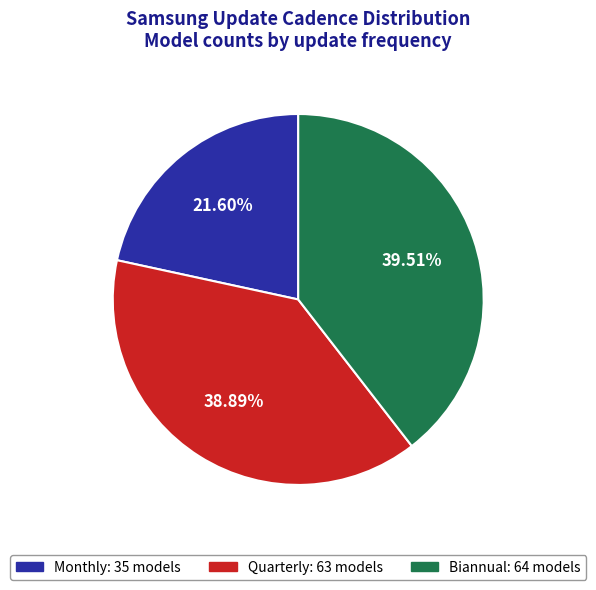

Rank the categories by value from lowest to highest.

Monthly, Quarterly, Biannual